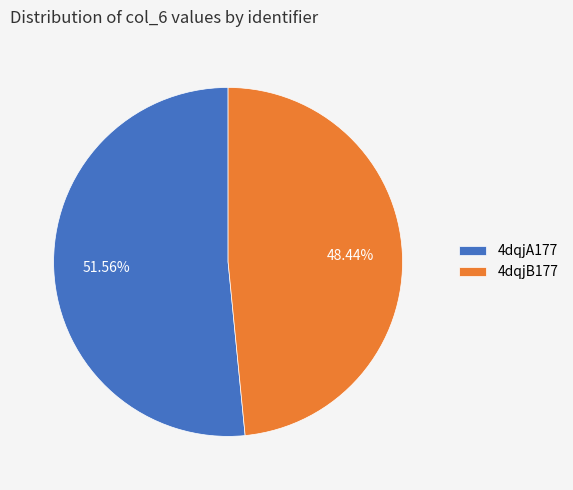

Is the sum of 4dqjA177 and 4dqjB177 greater than half?

Yes